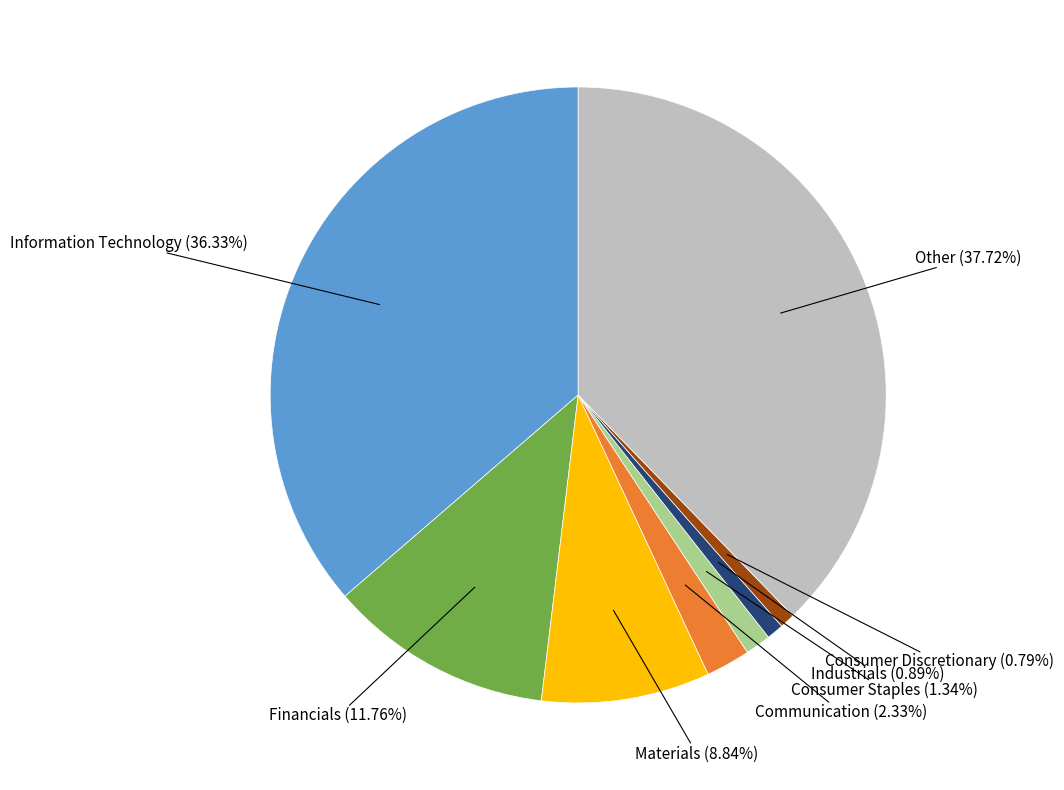

Is there a majority slice in this chart?

No